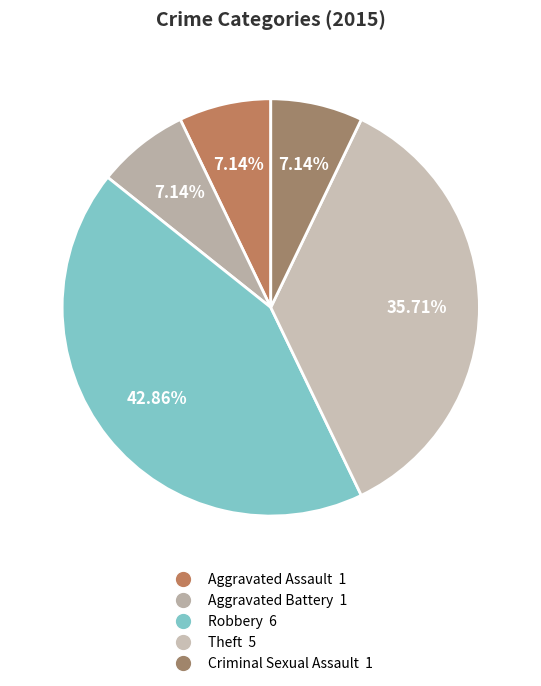

Which category has the biggest portion of the pie?

Robbery